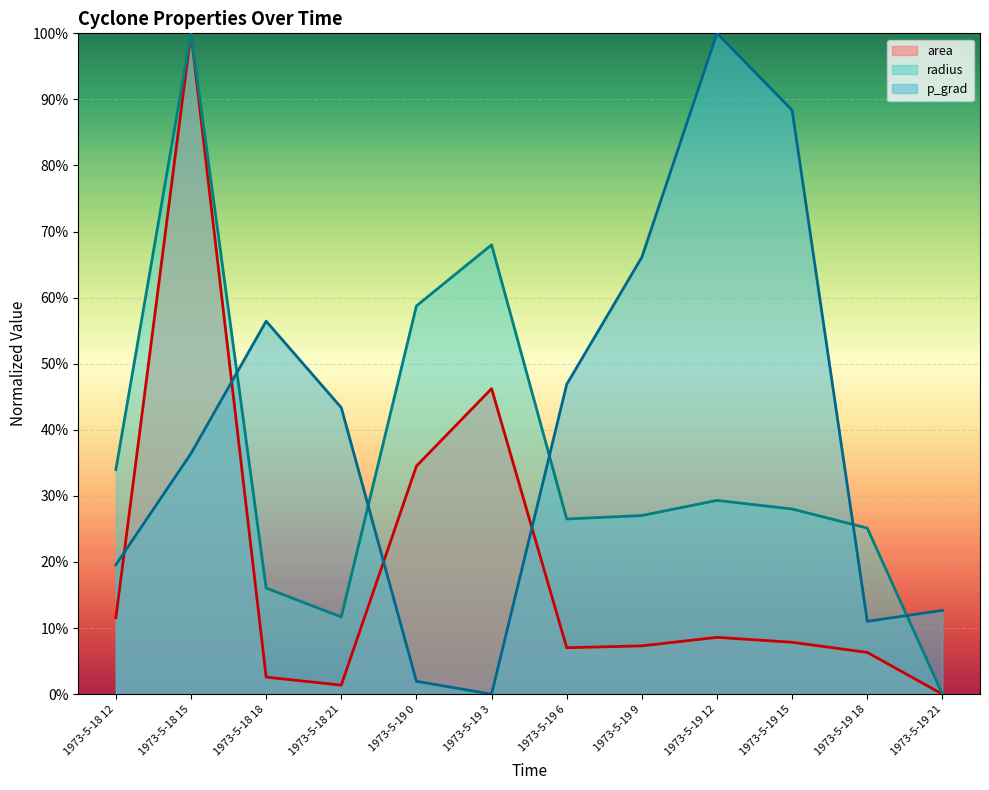

Reading left to right, transcribe all the data shown in this chart.

area: 1973-5-18 12=11.5	1973-5-18 15=100.0	1973-5-18 18=2.6	1973-5-18 21=1.4	1973-5-19 0=34.5	1973-5-19 3=46.2	1973-5-19 6=7.0	1973-5-19 9=7.3	1973-5-19 12=8.6	1973-5-19 15=7.8	1973-5-19 18=6.3	1973-5-19 21=0.0
radius: 1973-5-18 12=34.0	1973-5-18 15=100.0	1973-5-18 18=16.1	1973-5-18 21=11.7	1973-5-19 0=58.8	1973-5-19 3=68.0	1973-5-19 6=26.5	1973-5-19 9=27.0	1973-5-19 12=29.3	1973-5-19 15=28.0	1973-5-19 18=25.1	1973-5-19 21=0.0
p_grad: 1973-5-18 12=19.6	1973-5-18 15=36.4	1973-5-18 18=56.4	1973-5-18 21=43.4	1973-5-19 0=1.9	1973-5-19 3=0.0	1973-5-19 6=46.9	1973-5-19 9=66.1	1973-5-19 12=100.0	1973-5-19 15=88.4	1973-5-19 18=11.0	1973-5-19 21=12.7